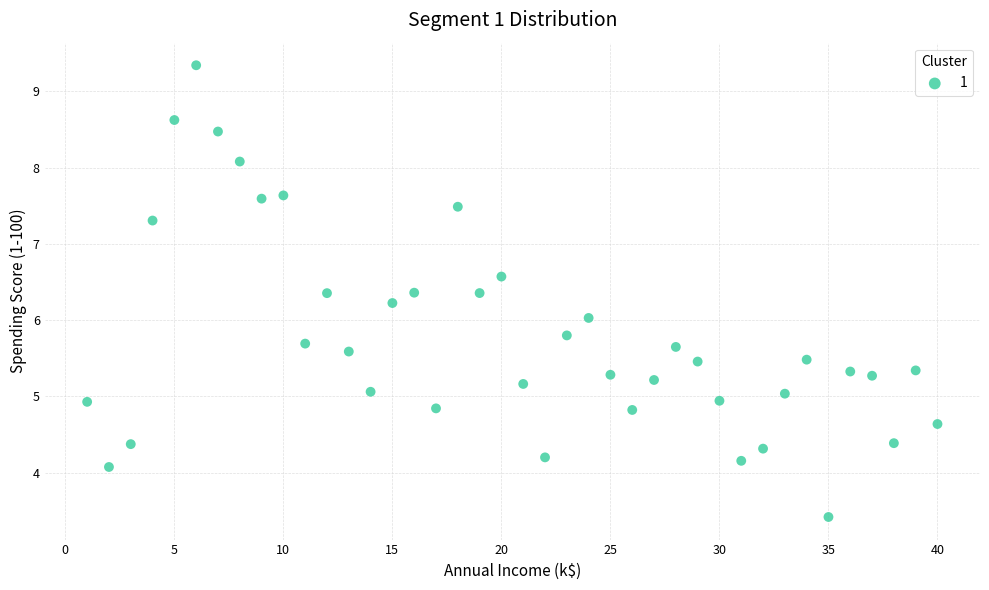

What is the range of X values (max minus min)?

39.0